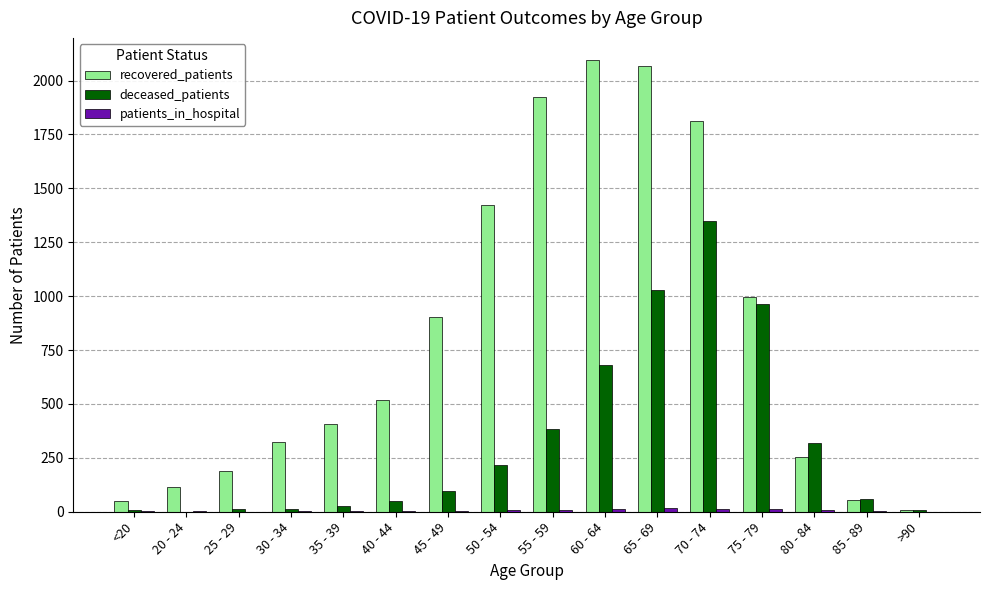

The deceased_patients series shows 219 at 50 - 54. True or false?

True